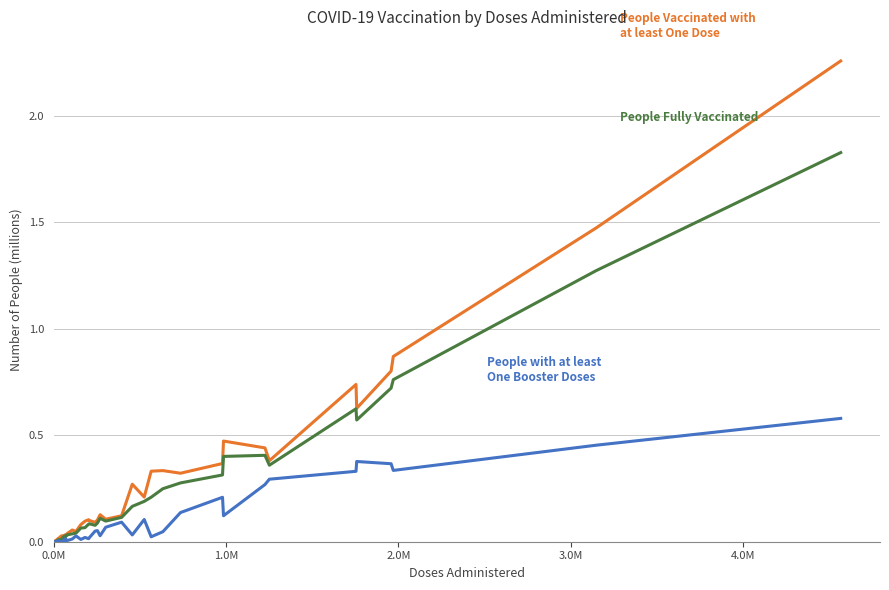

How many lines are shown in the chart?

3